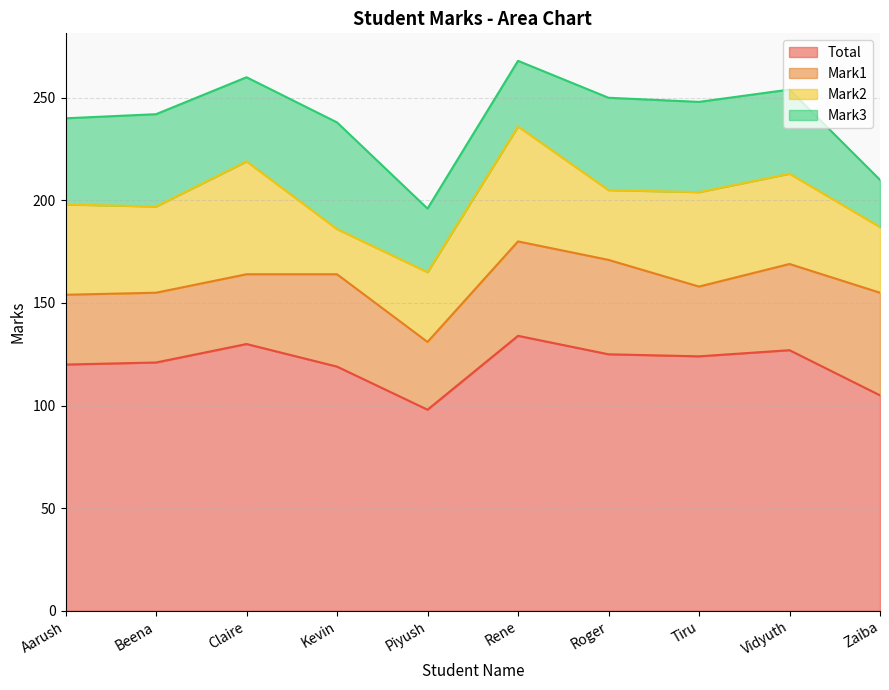

True or false: Mark3 and Total cross at least once.

False